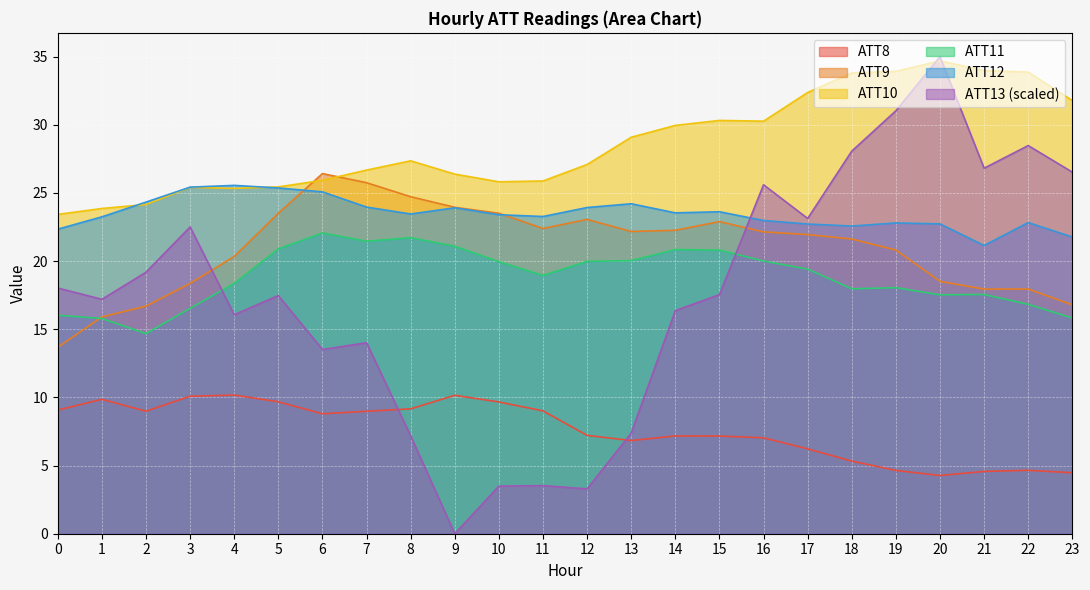

True or false: ATT11 has more than 0 points higher than both neighbors.

True